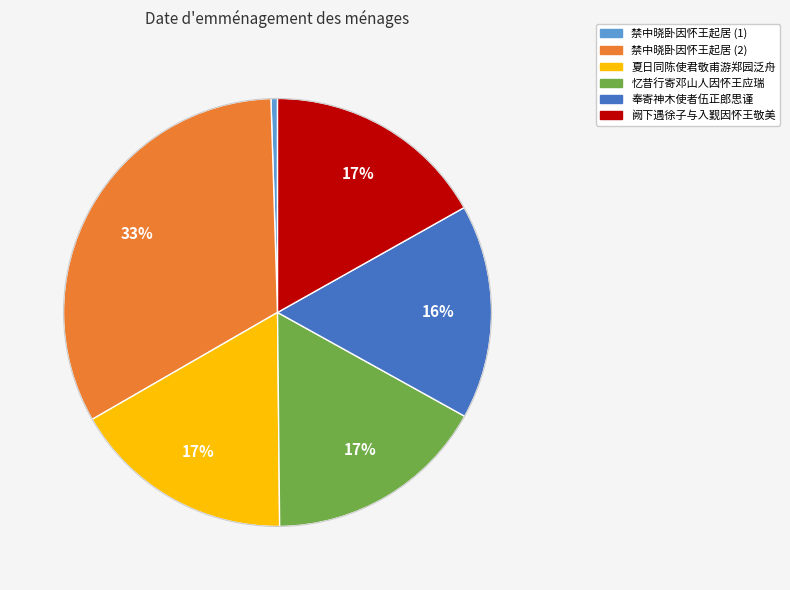

How many segments does this pie chart have?

6